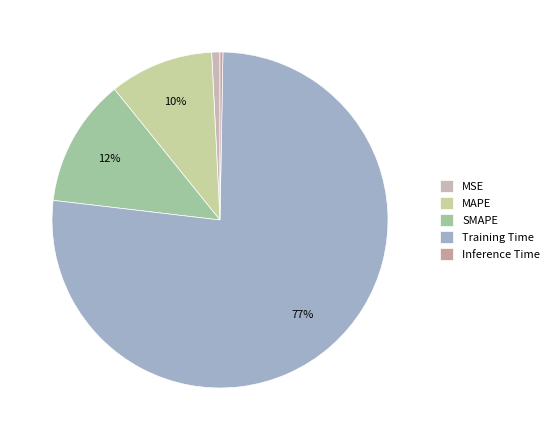

How many segments does this pie chart have?

5